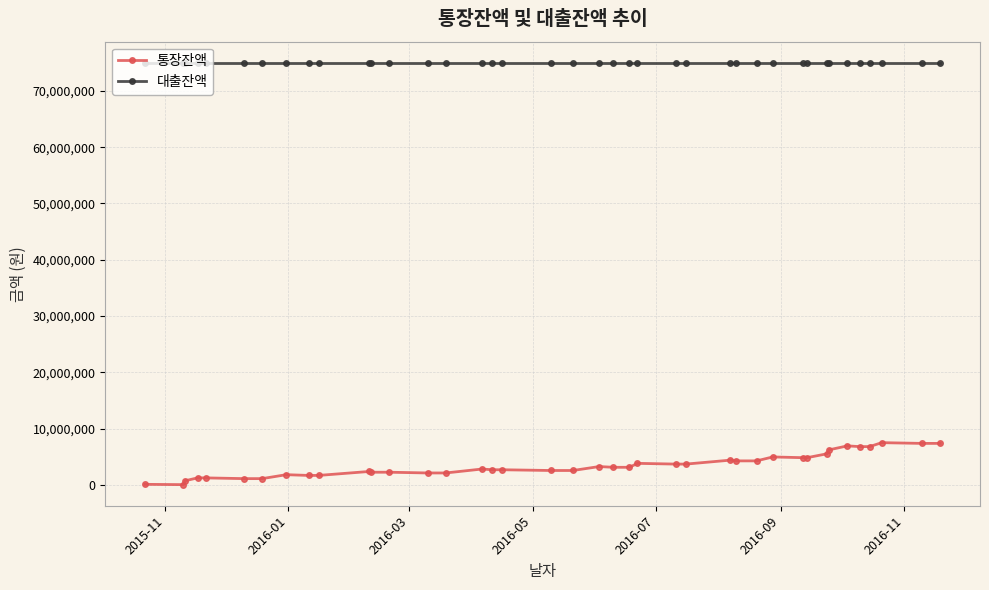

True or false: 대출잔액 and 통장잔액 intersect in this chart.

False